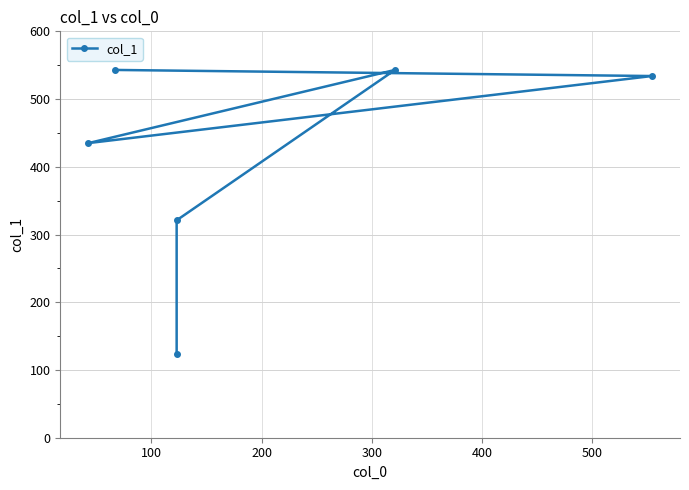

How many data points are less than 534?

3